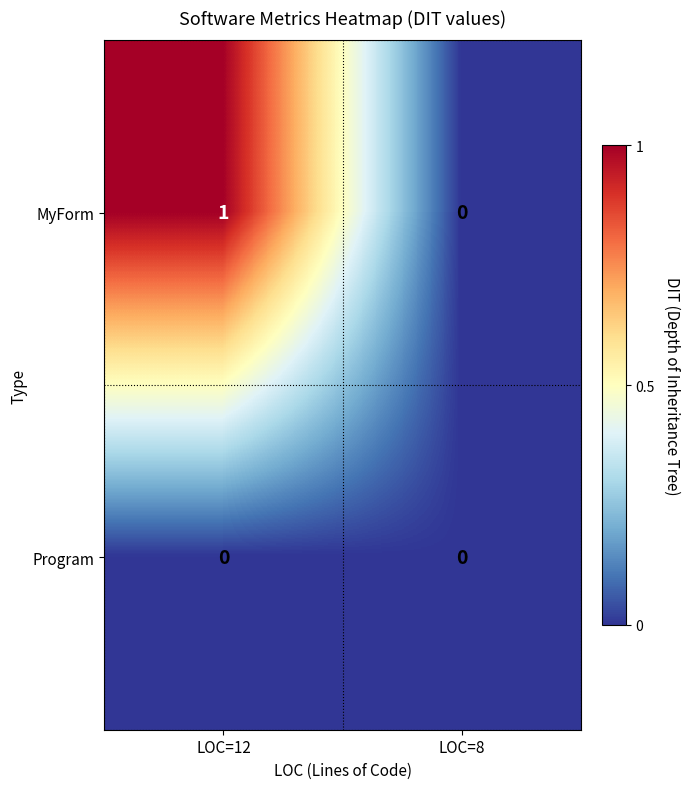

List the series in order of their peak value, highest first.

MyForm, Program